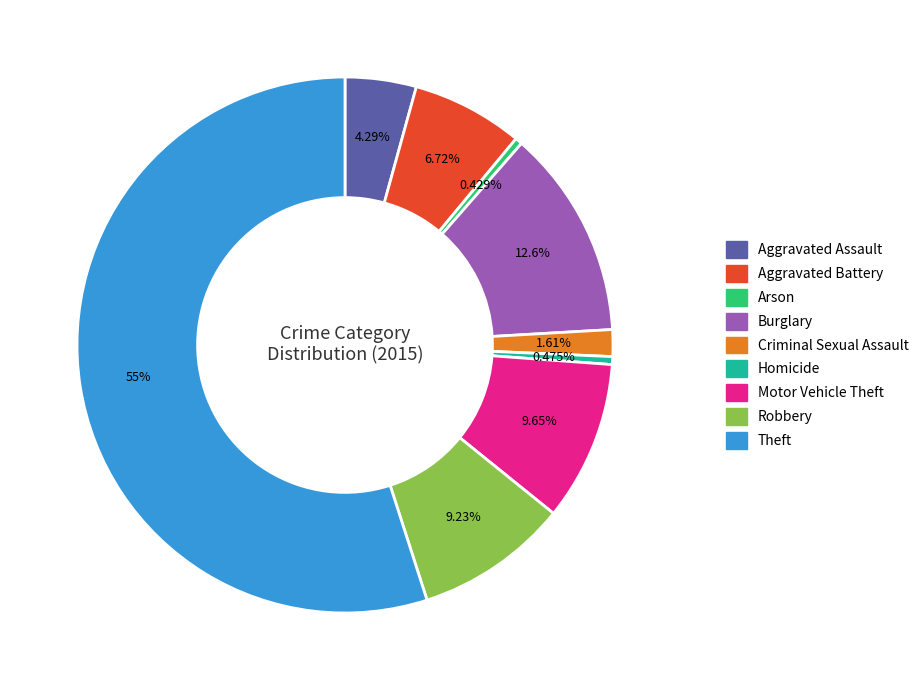

Which slice is the largest?

Theft